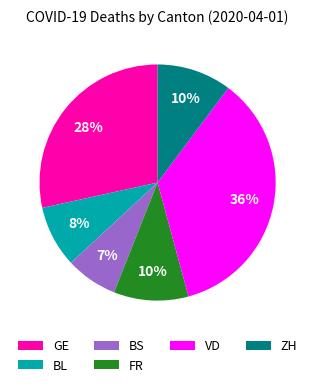

To the nearest percent, what is the average slice percentage?

17%